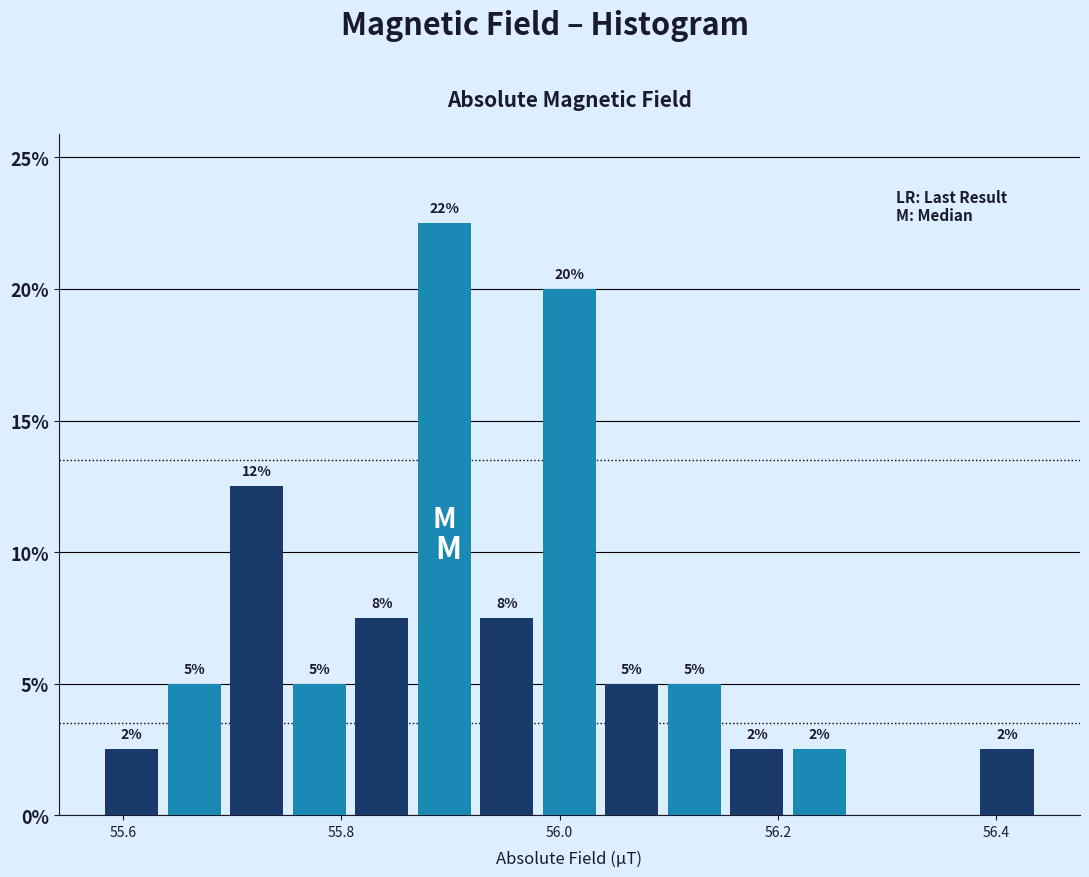

Read against the x-axis, roughly where is the centre of the tallest bar?

55.90